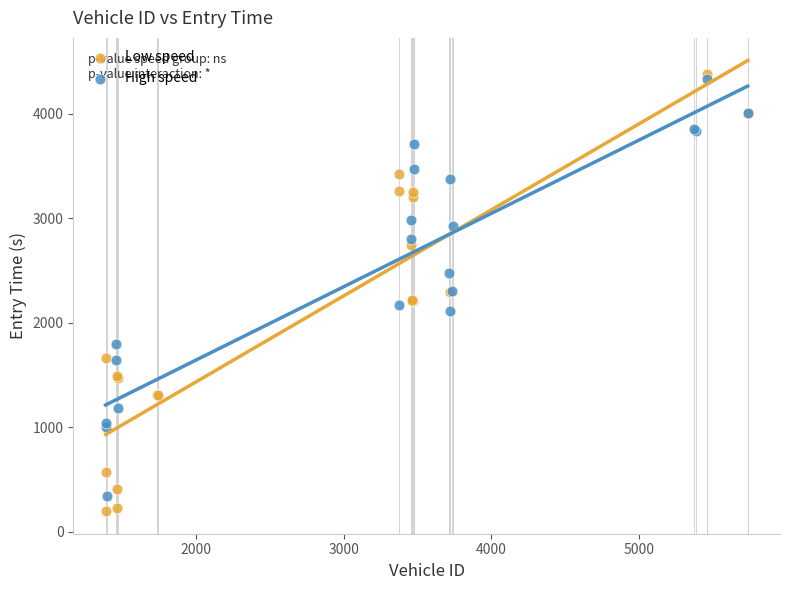

Which series has the widest spread of Y values?

Low speed